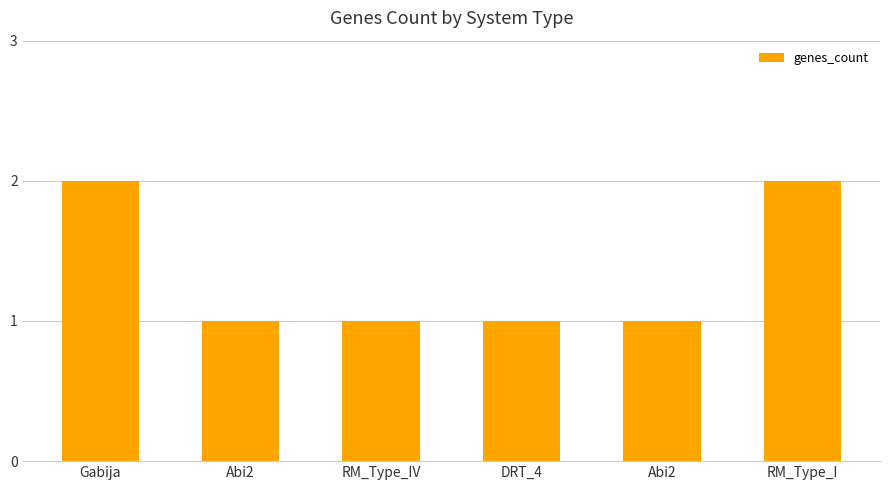

List the labels in order of value, largest first.

Gabija, RM_Type_I, Abi2, RM_Type_IV, DRT_4, Abi2